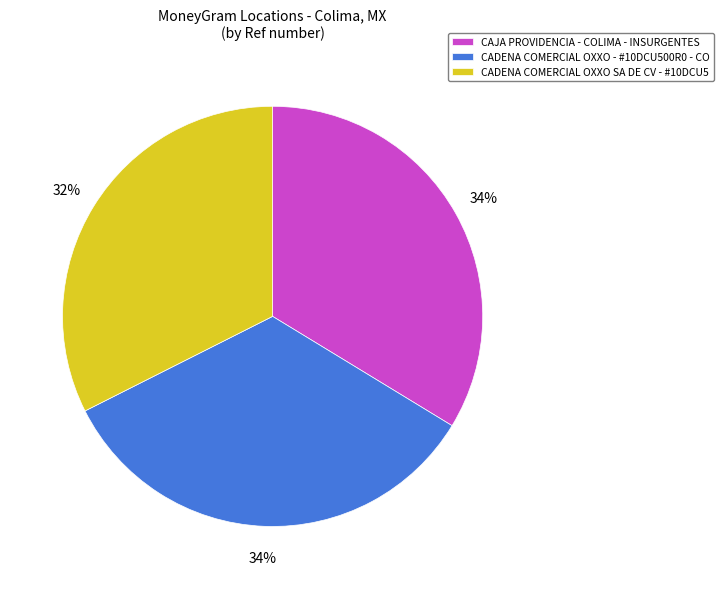

Does CADENA COMERCIAL OXXO - #10DCU500R0 - CO account for over 50% of the chart?

No